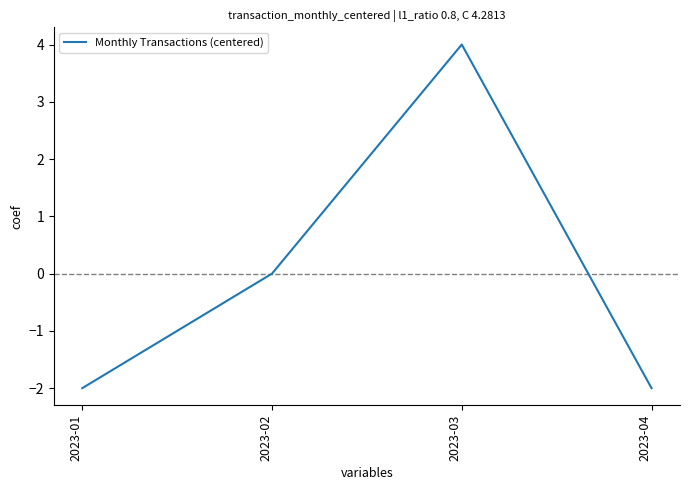

The chart shows a value of -1 at 2023-04. True or false?

False